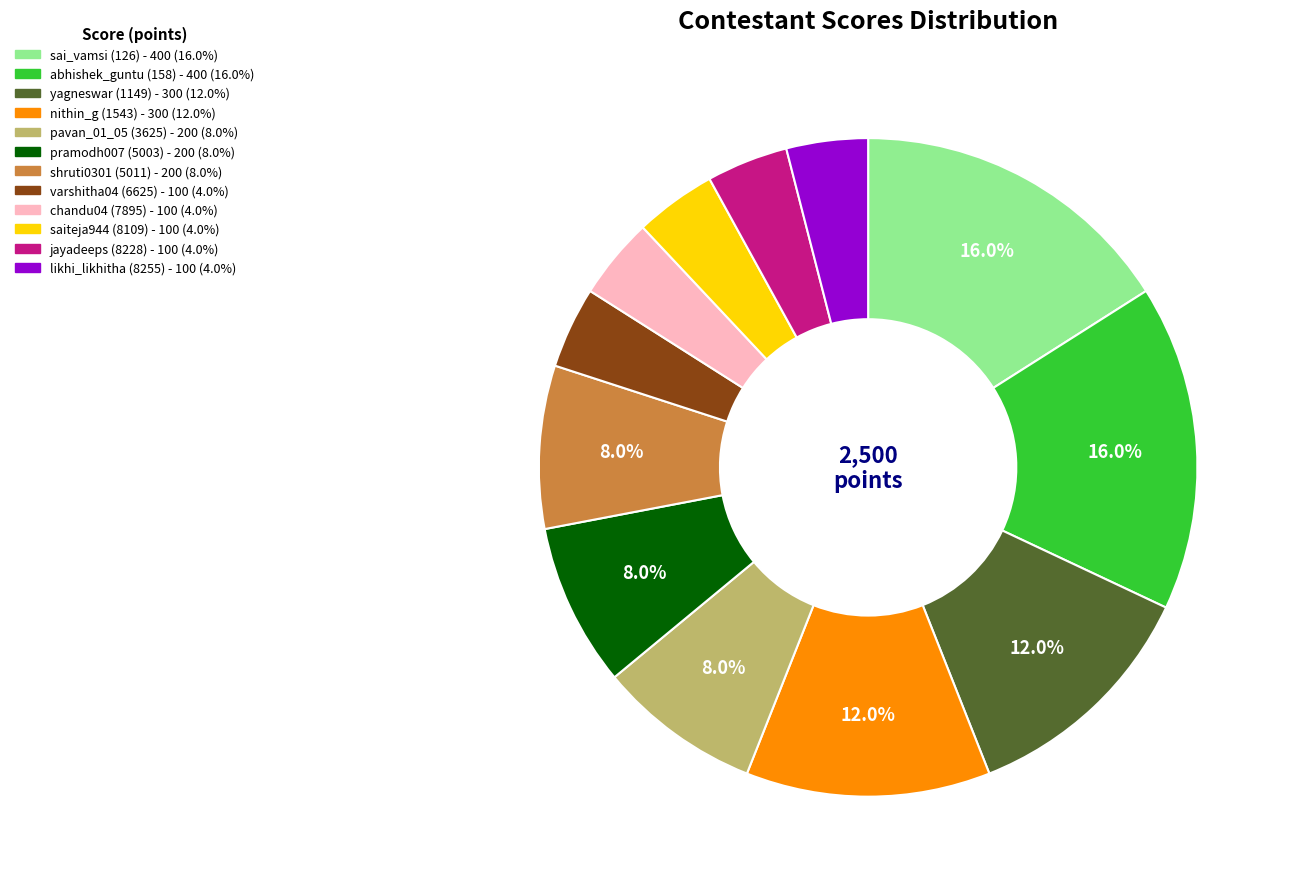

How many slices are in this pie chart?

12